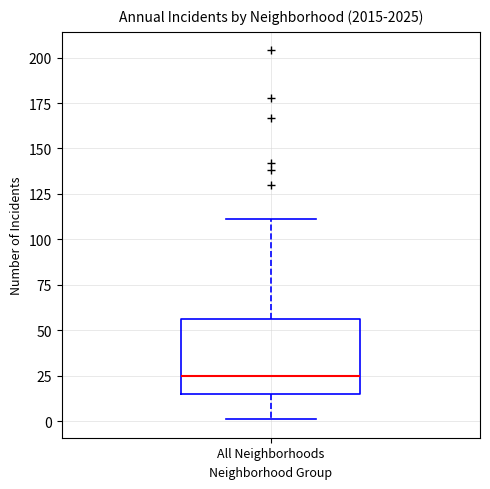

Read this box plot against the y-axis: the position of the median line, the range covered by the box, and the ends of both whiskers. The values are not printed on the chart, so give them approximately, as read against the axis.

median 25, box 15 to 55, whiskers 0 to 110